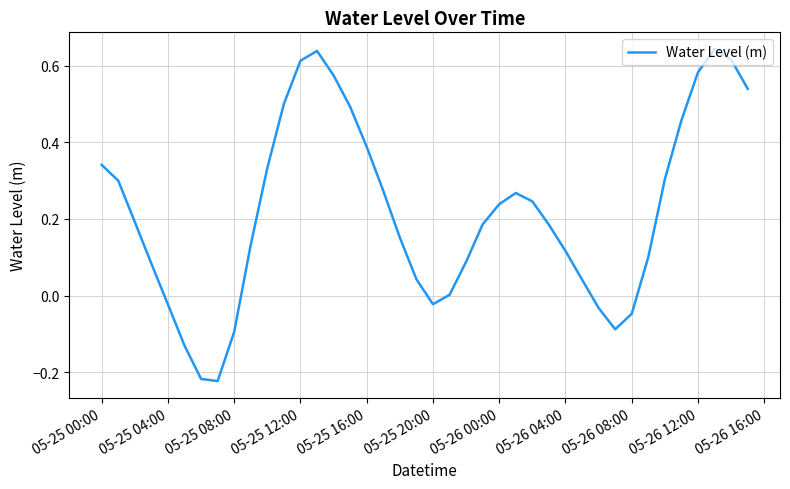

What is the difference between the maximum and minimum values?

0.9